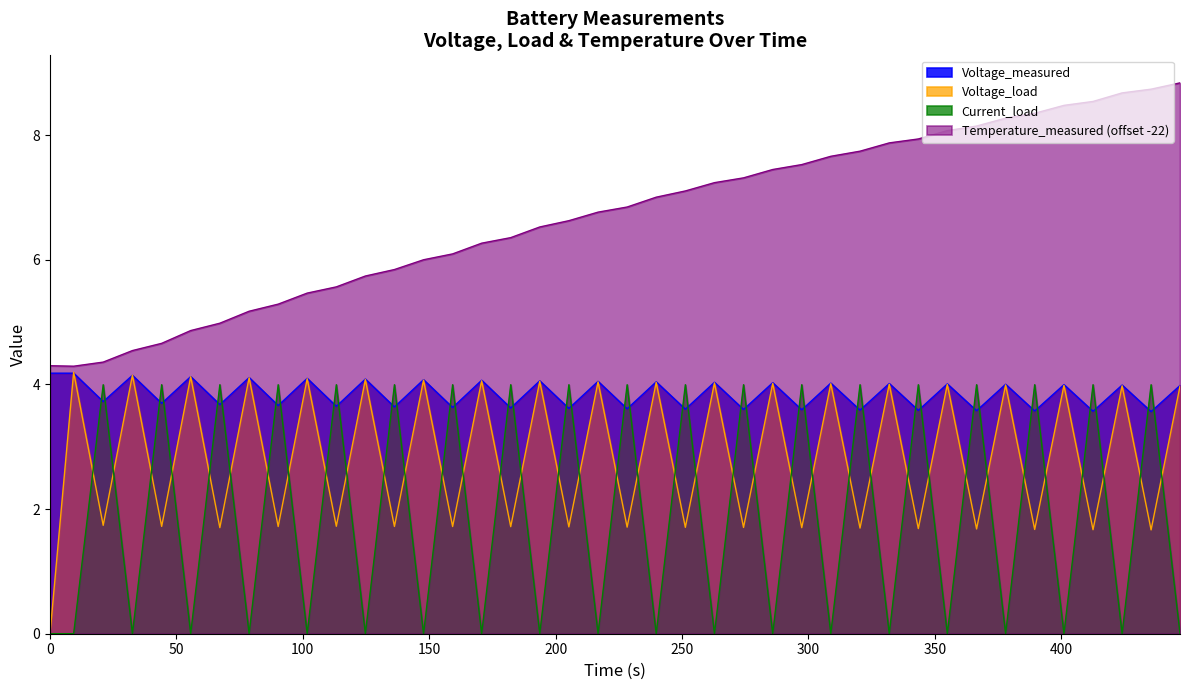

True or false: Temperature_measured (offset -22) and Current_load intersect in this chart.

False